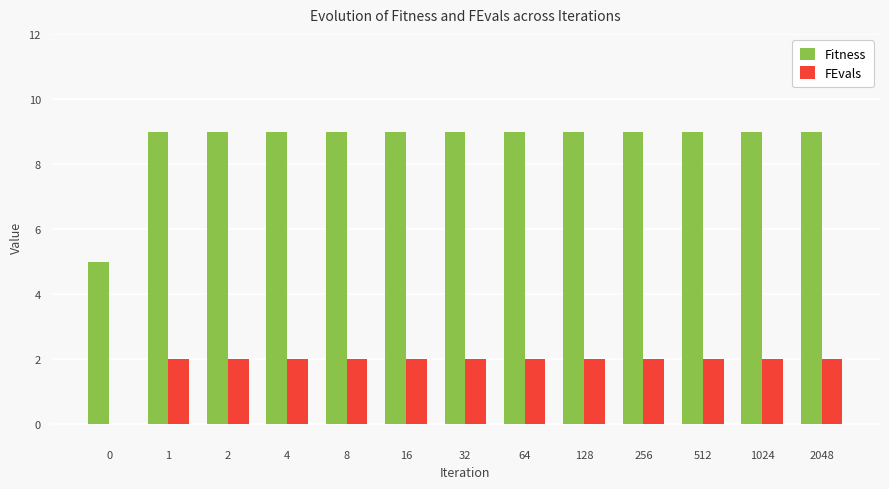

Are the bars horizontal?

No